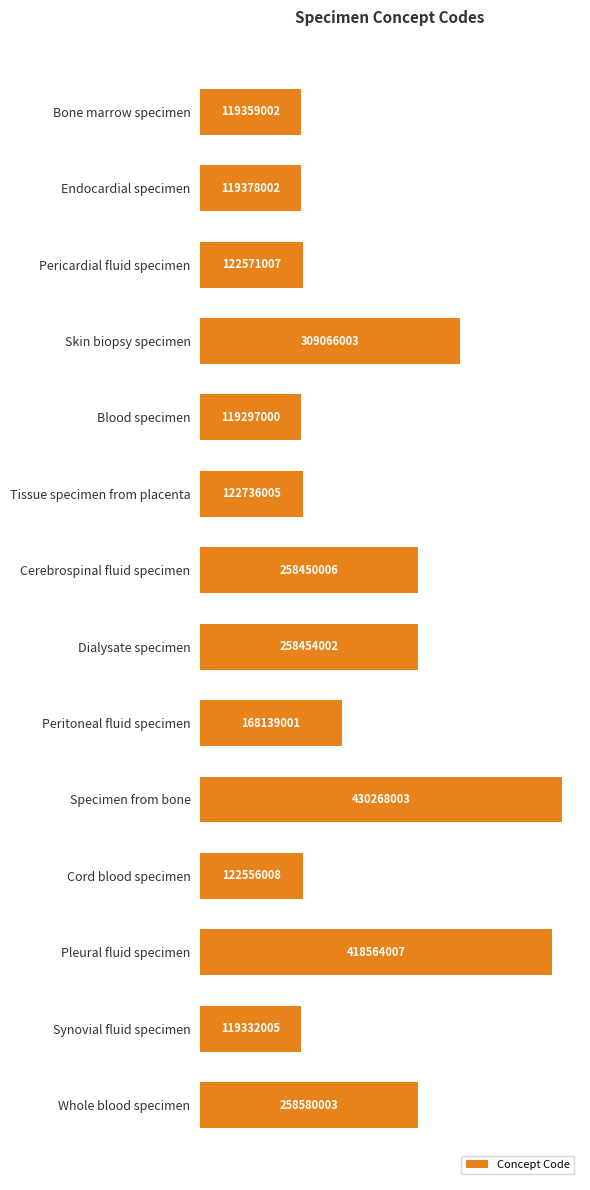

Are the bars horizontal?

Yes